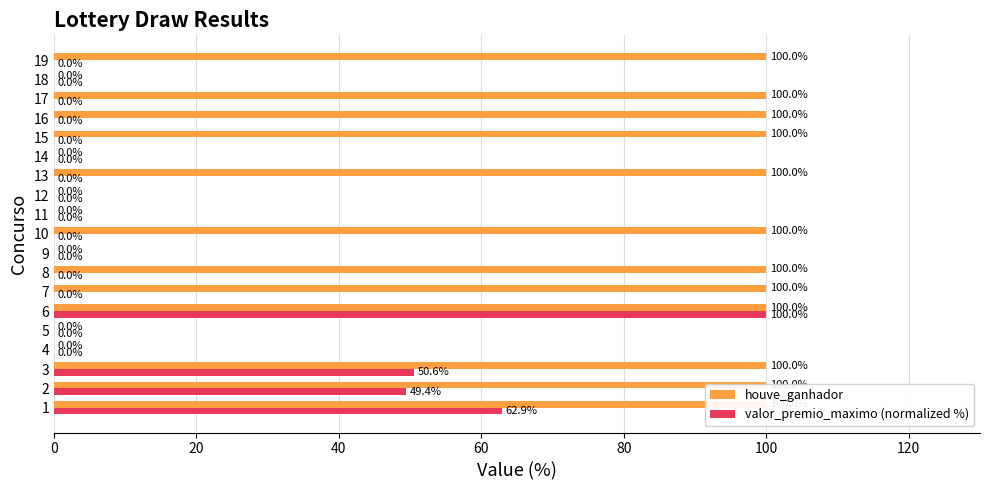

What is the sum of all houve_ganhador values?

1200.0